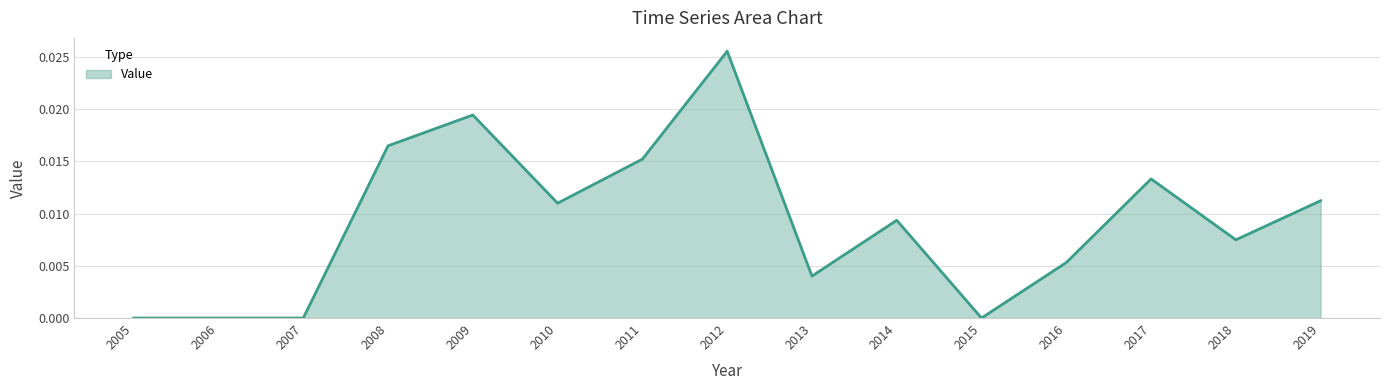

Which has a higher value, 2006 or 2011?

2011